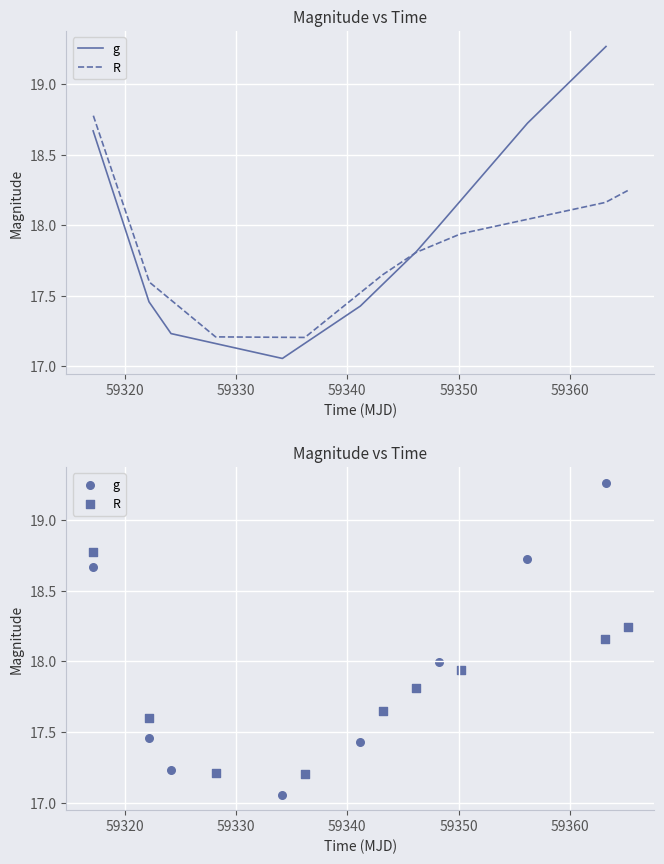

What are all the series names shown in the legend?

g, R